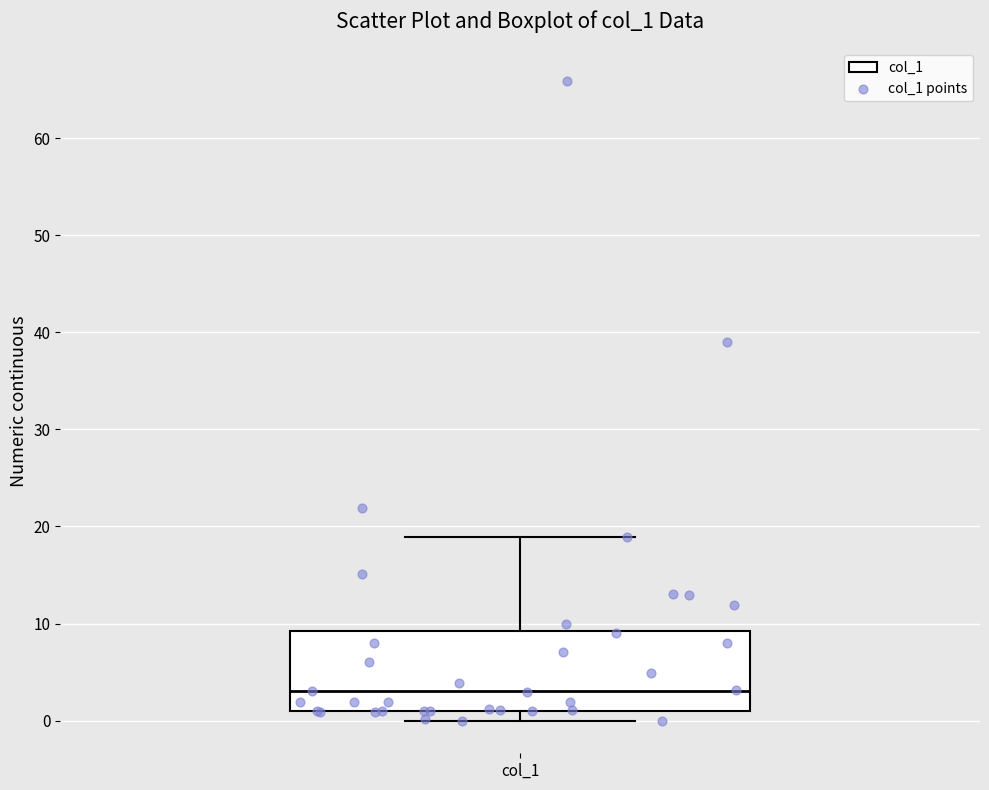

Transcribe this box plot: give where the median line is, the range the box spans, and where the two whiskers end, as read against the y-axis. The values are not printed on the chart, so give them approximately, as read against the axis.

median 3, box 1 to 9, whiskers 0 to 19